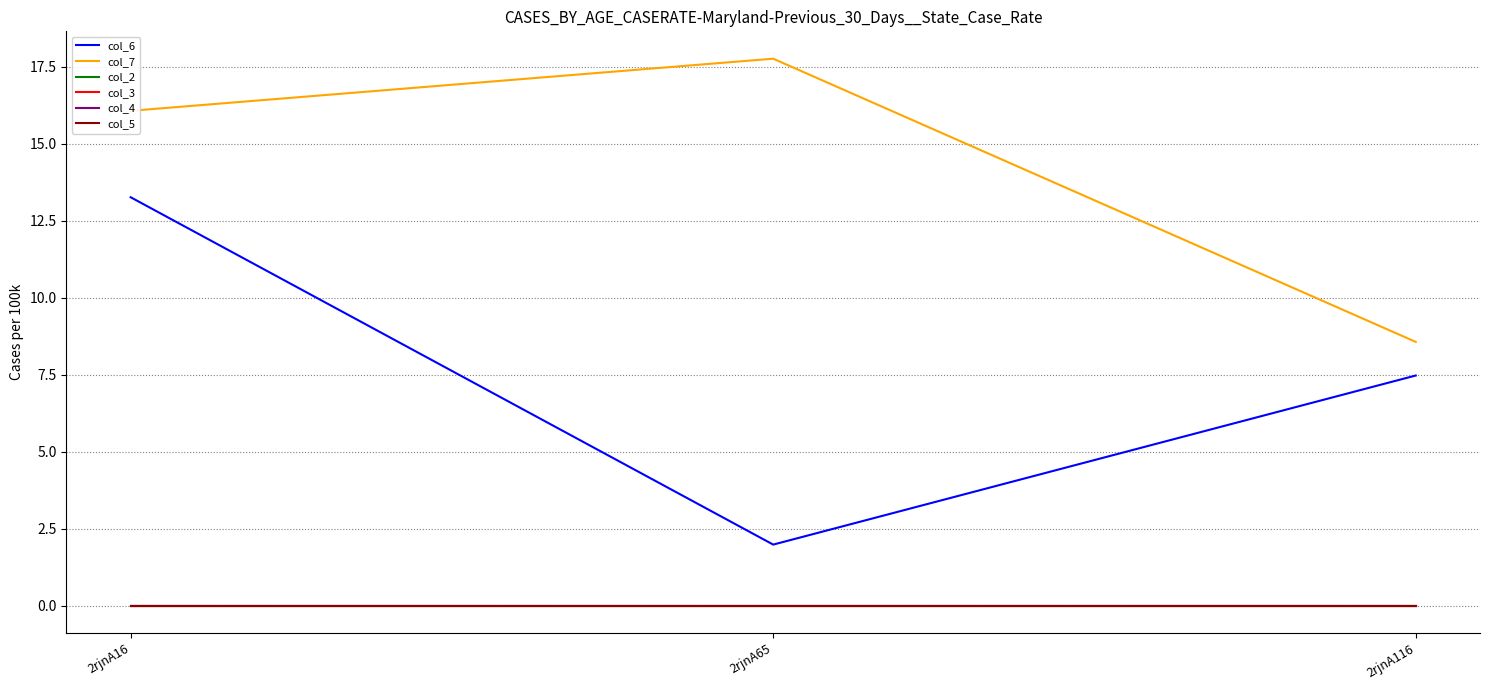

How many lines are shown in the chart?

6